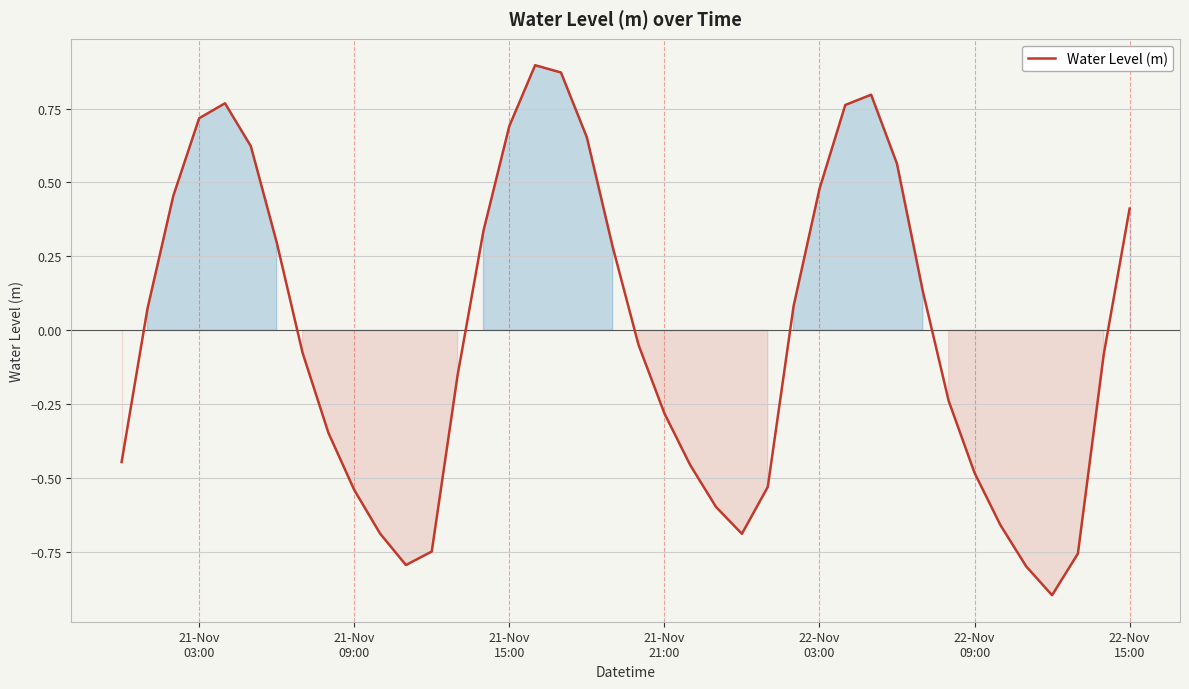

What is the minimum value shown in the chart?

-0.9